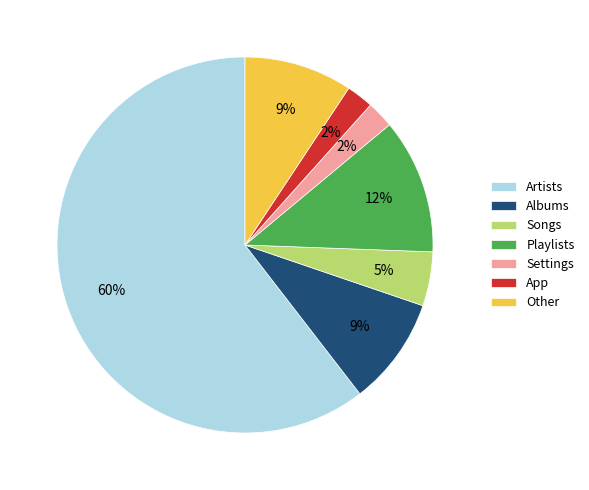

True or false: Playlists accounts for 5% of the total.

False